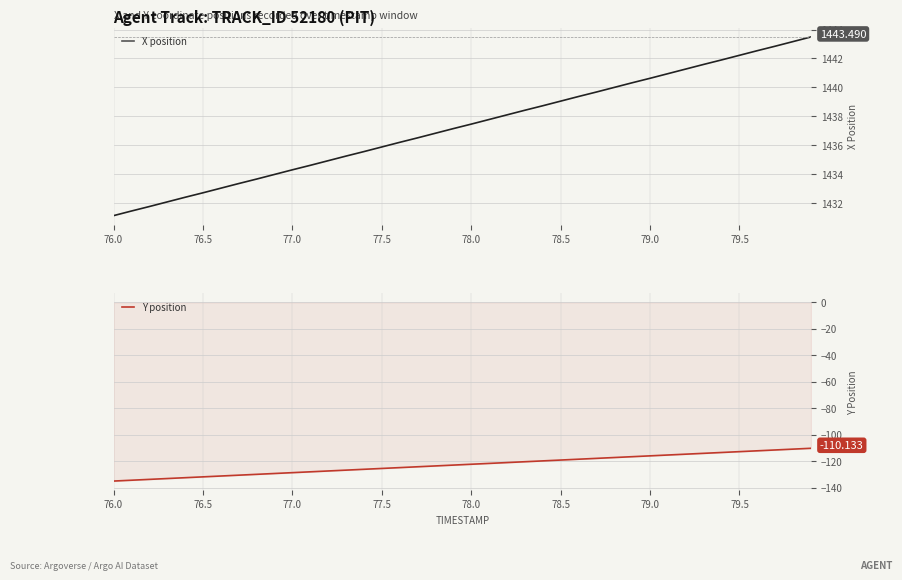

True or false: X position has a value of 2584.8 at 78.5.

False